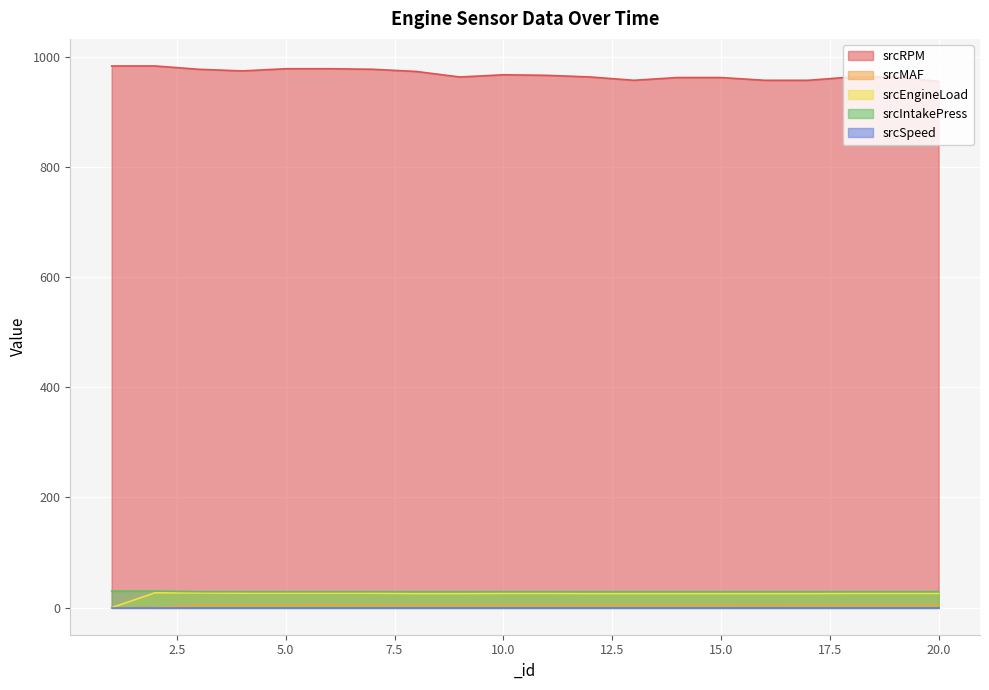

What is the maximum value shown in the chart?

983.0